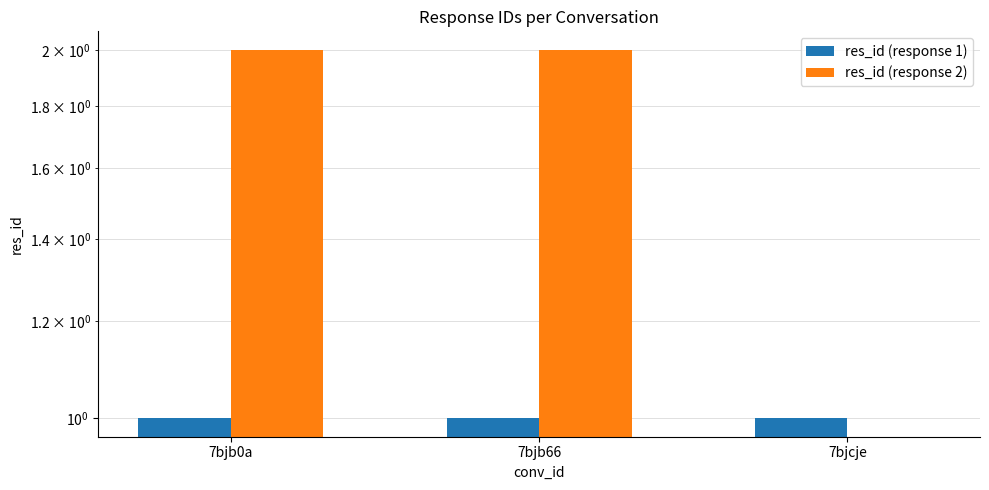

Reading left to right, what are all the values shown in this chart?

res_id (response 1): 7bjb0a=1	7bjb66=1	7bjcje=1
res_id (response 2): 7bjb0a=2	7bjb66=2	7bjcje=0